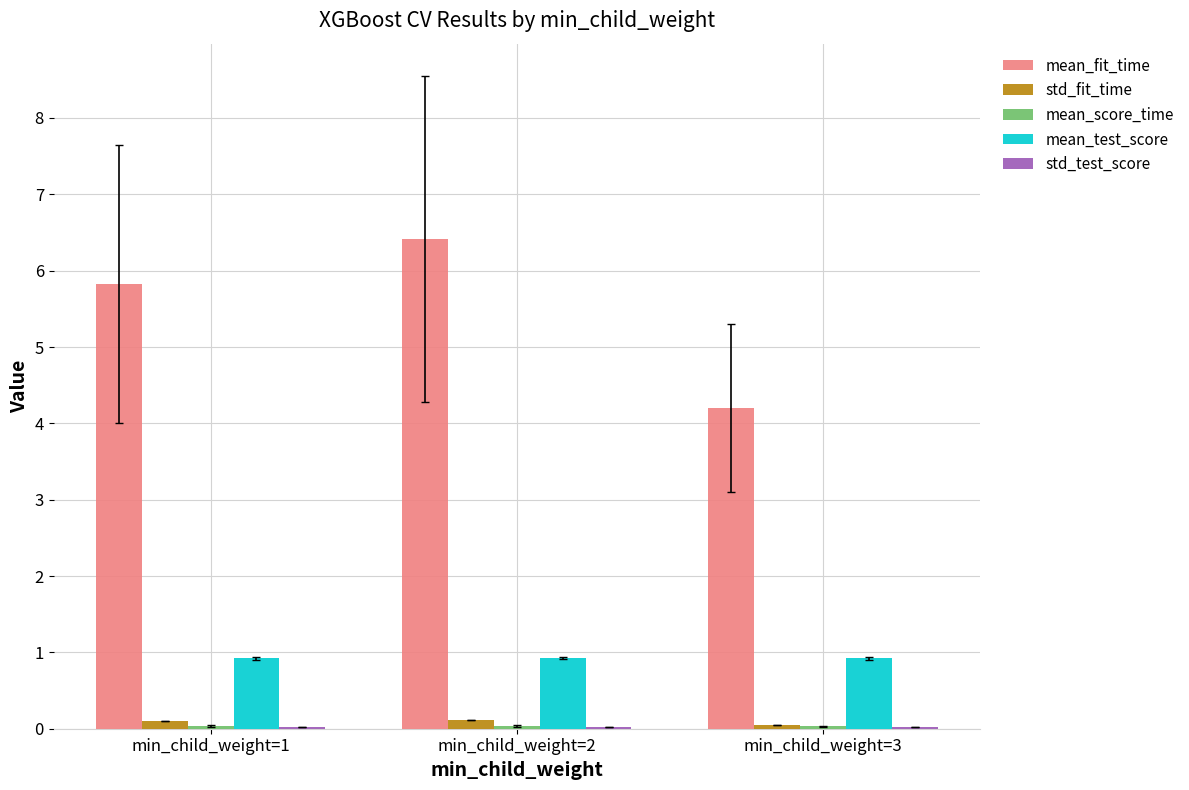

What is the sum of all mean_test_score values?

2.8